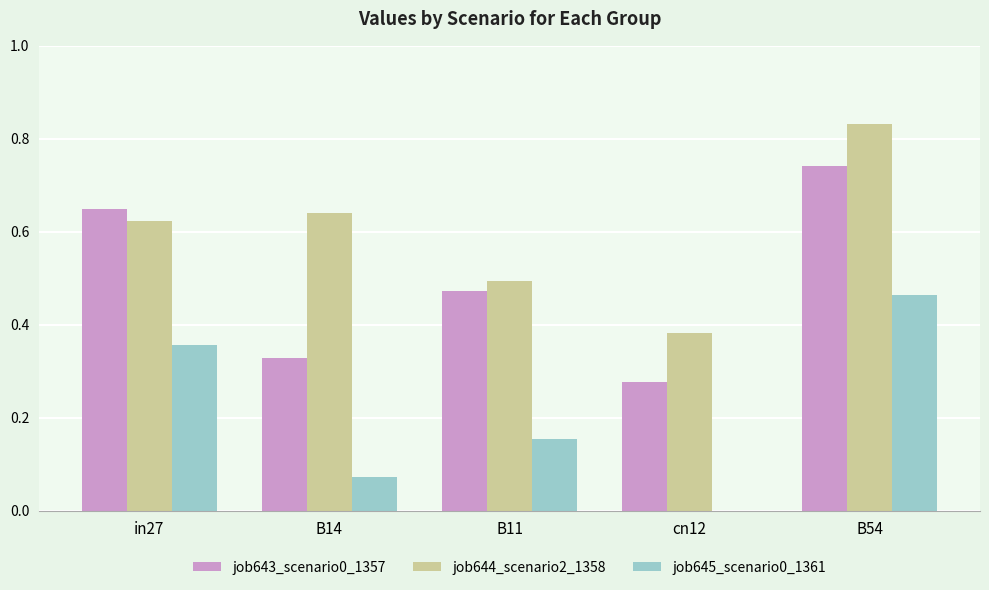

How many groups of bars are there?

5